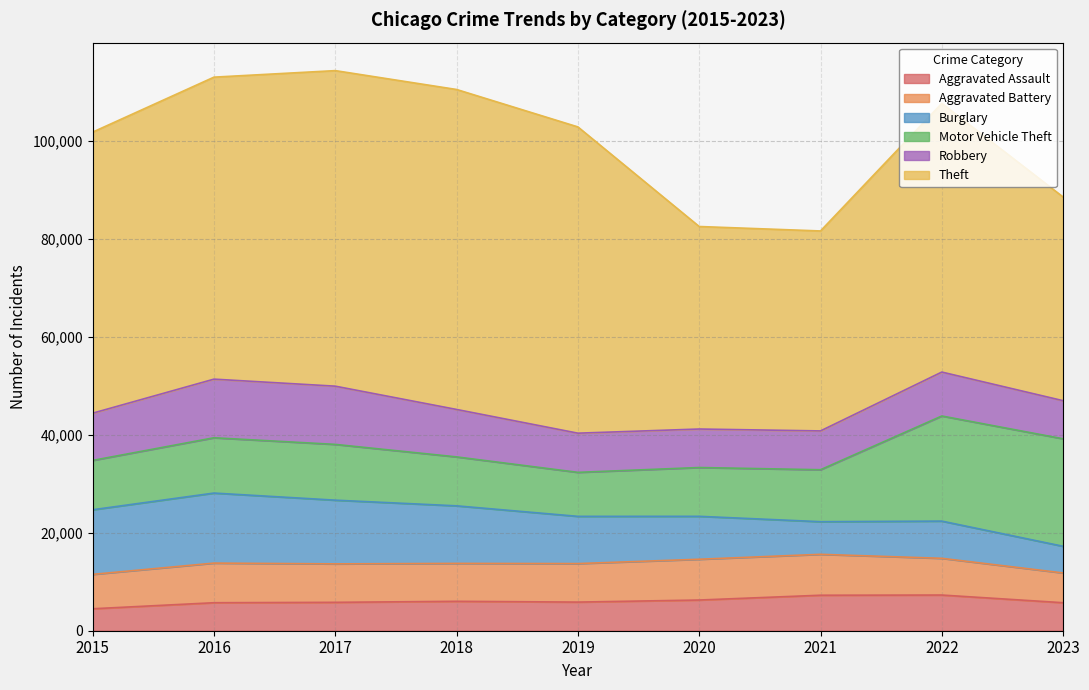

At how many categories does at least one series exceed 62414?

3